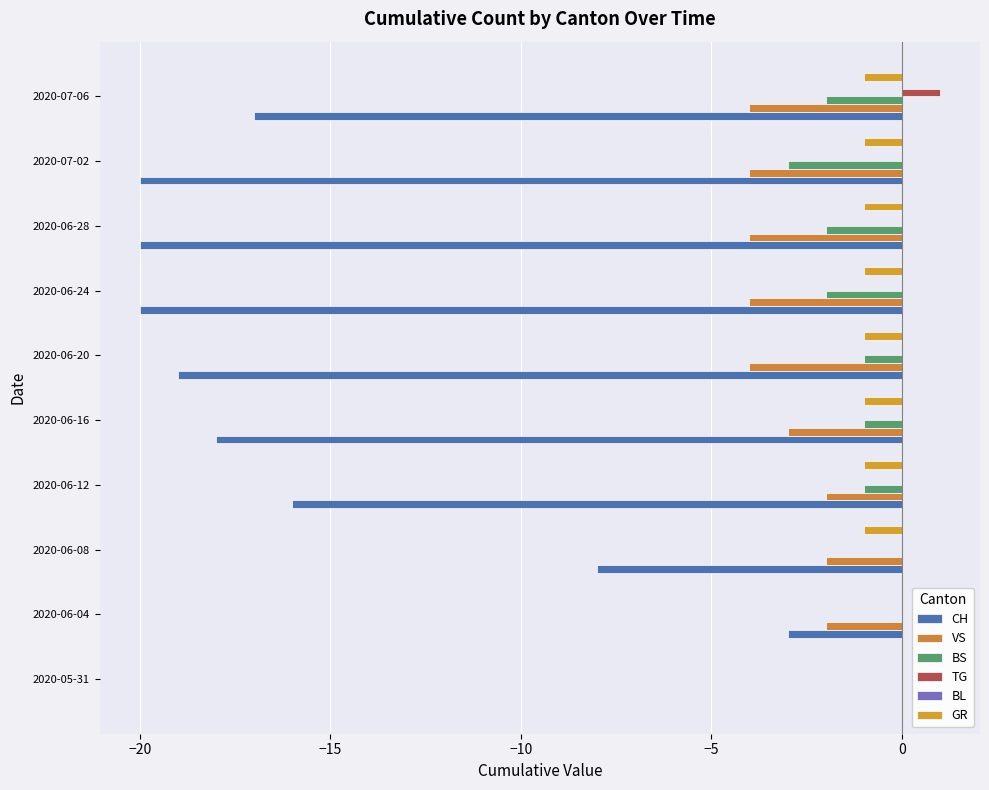

How many distinct data groups are displayed?

5